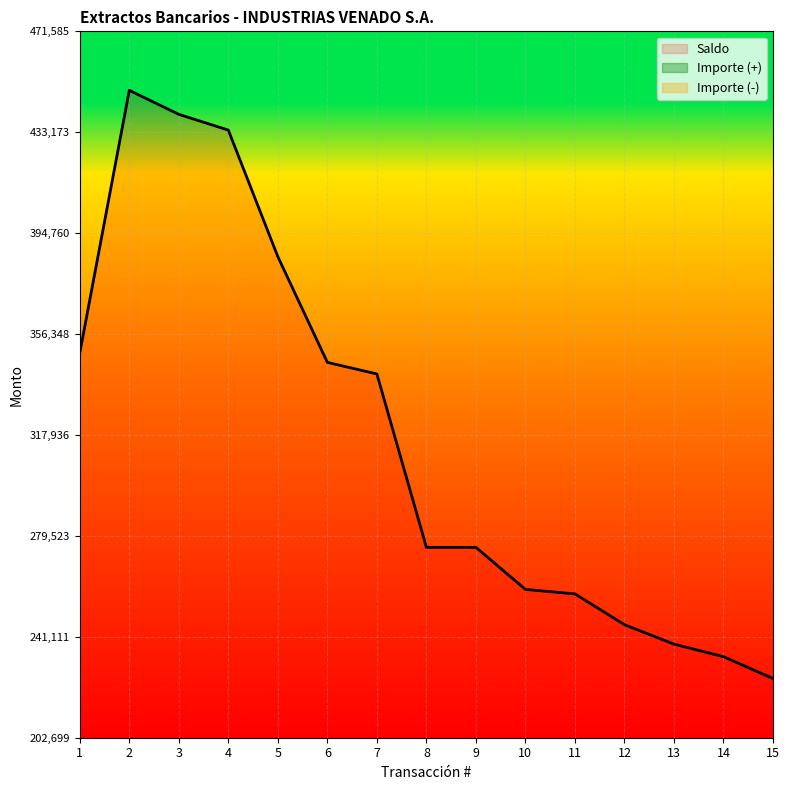

Reading left to right, what are all the values shown in this chart?

Saldo: 349128.7	449128.7	439993.9	433993.8	385805.8	345573.8	341162.3	275162.3	275157.3	259157.3	257451.3	245721.3	238320.6	233550.6	225220.6
Importe: 0.0	100000.0	-9134.8	-6000.1	-48188.0	-40232.0	-4411.5	-66000.0	-5.0	-16000.0	-1706.0	-11730.0	-7400.7	-4770.0	-8330.0